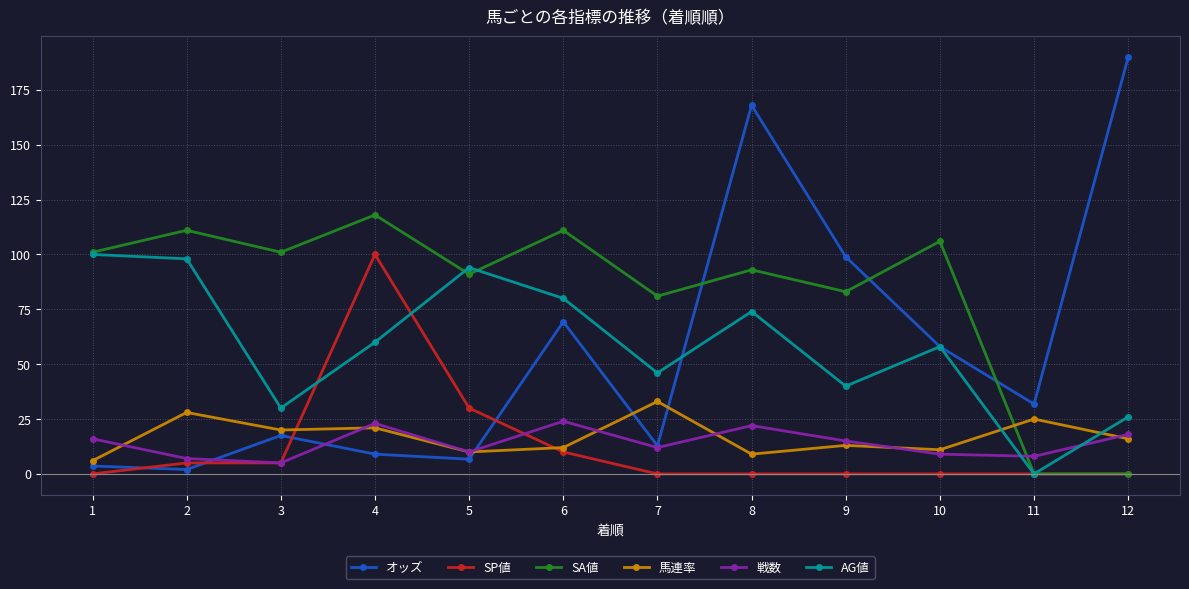

At how many categories does at least one series exceed 181?

1